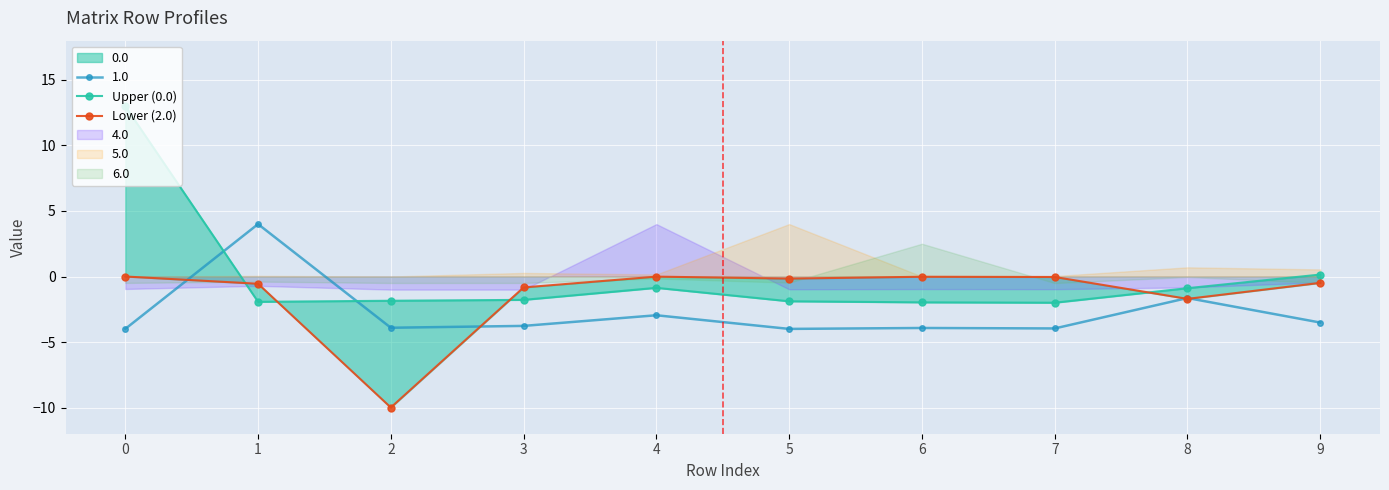

Is the value of Lower (2.0) at 6 greater than the value of Upper (0.0) at 9?

No